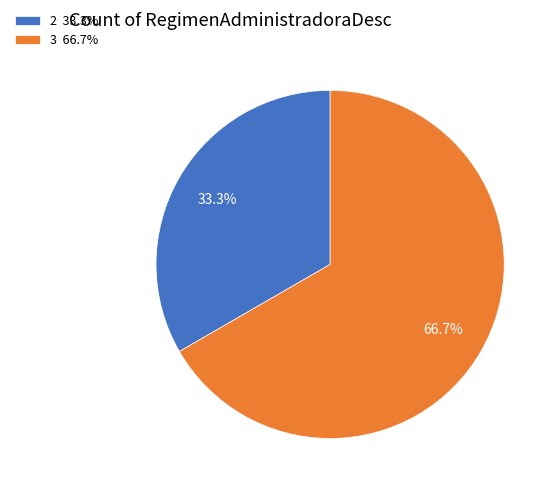

How many segments does this pie chart have?

2